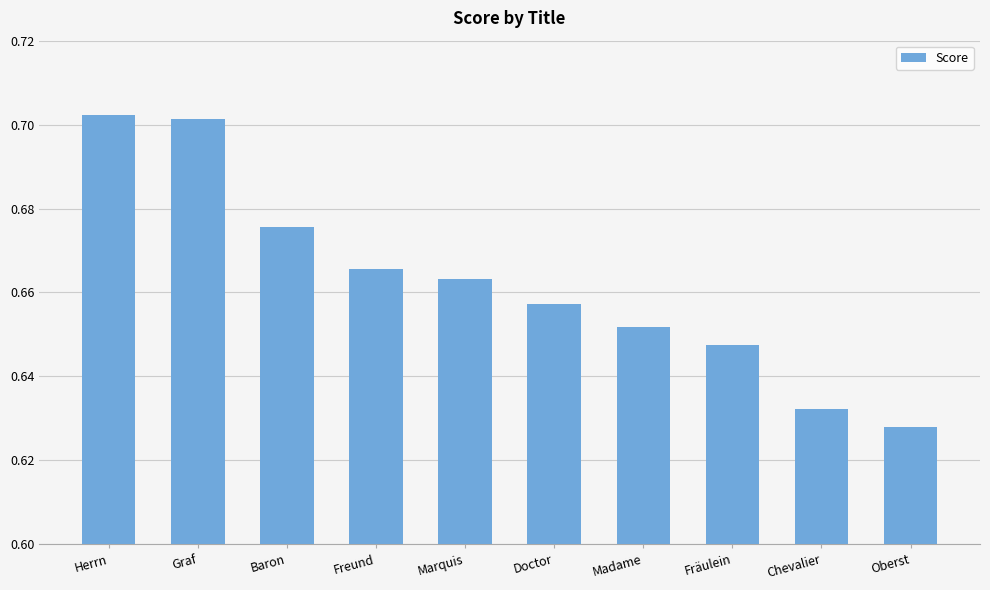

Where is the data nearest to the value 0?

Oberst